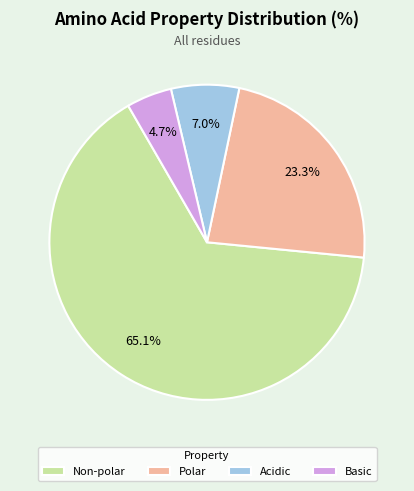

Combined, do Polar and Acidic account for over 50%?

No